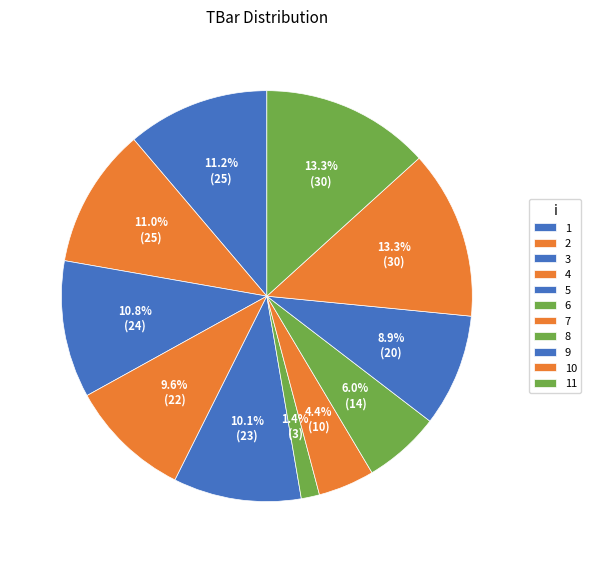

To the nearest percent, what is the combined percentage of 4 and 6?

11%